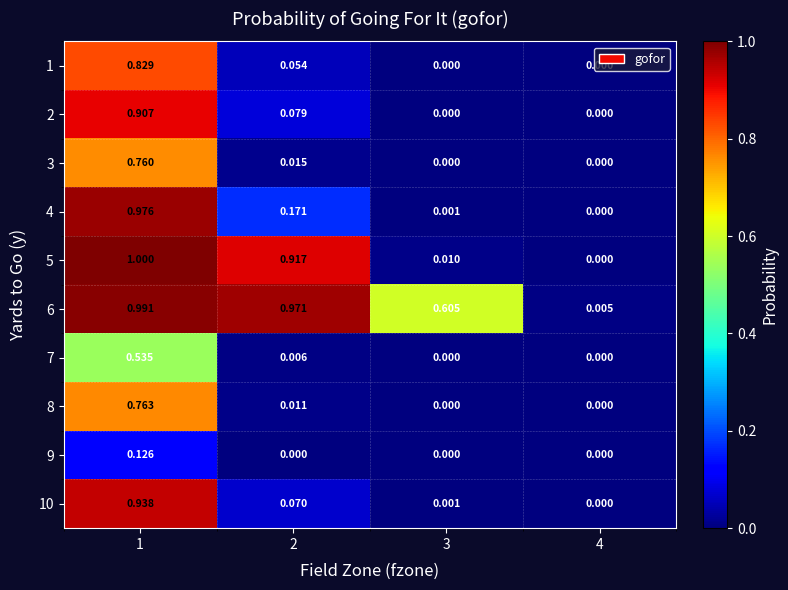

Which series has the largest range (max minus min)?

5